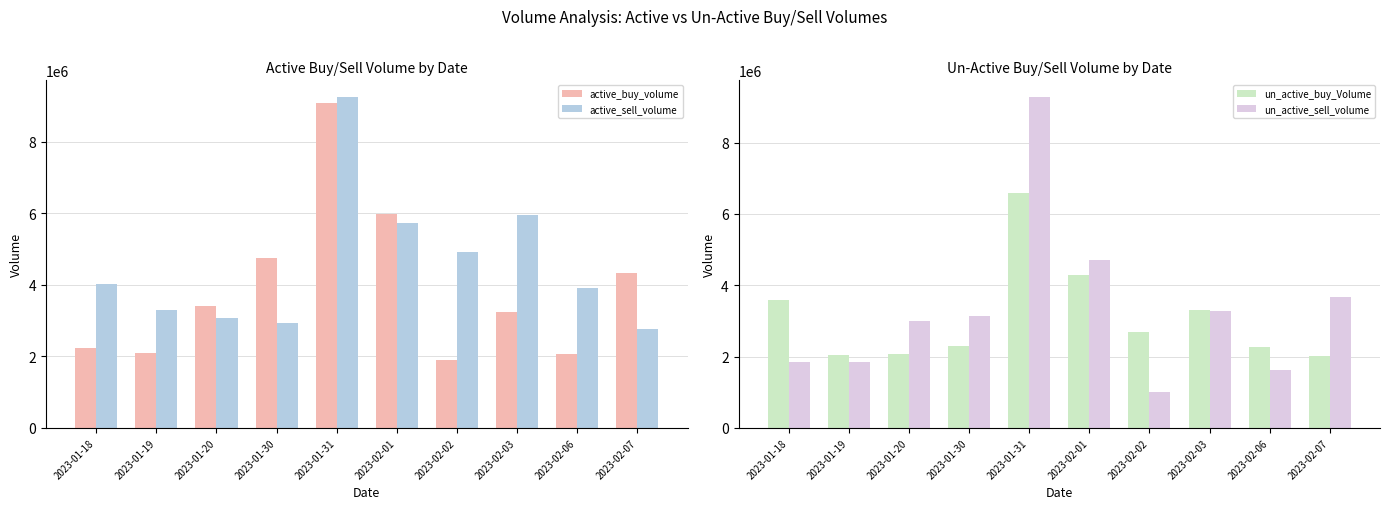

Are the bars horizontal?

No